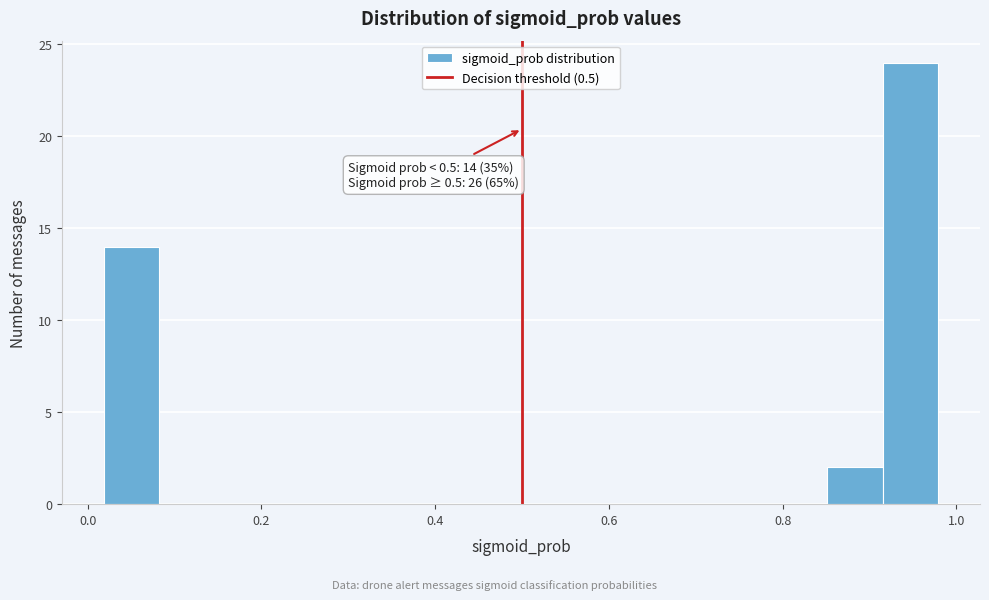

Read against the x-axis, roughly where is the centre of the tallest bar?

0.94